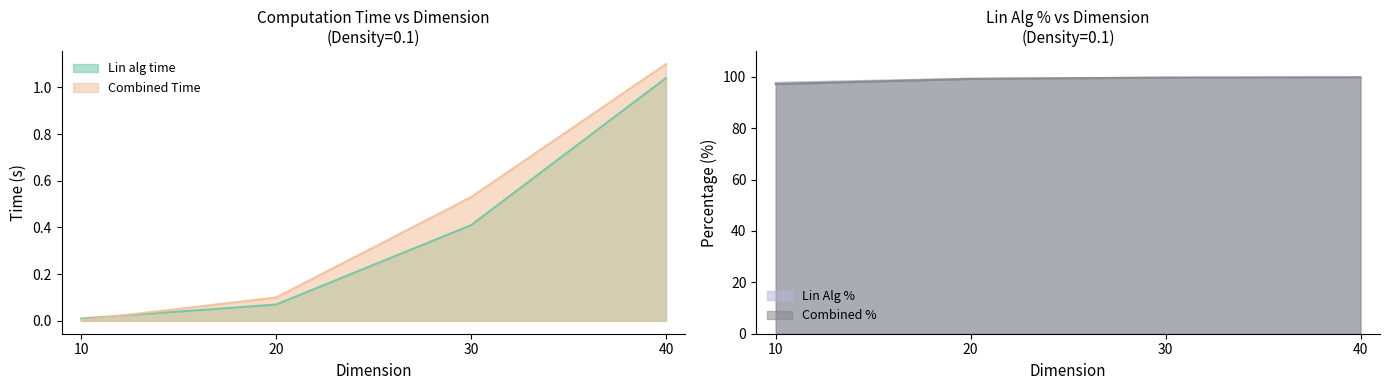

True or false: Combined % and Lin Alg % cross at least once.

False